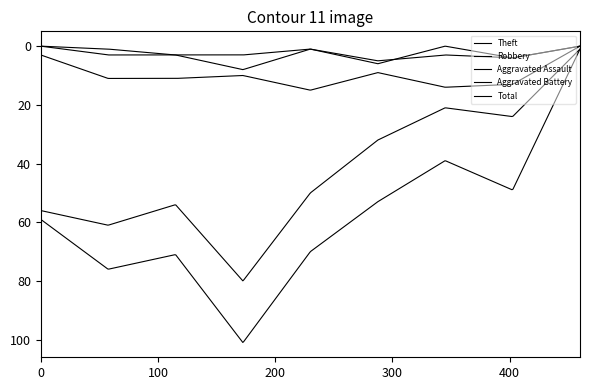

Which series has the largest total across all categories?

Total